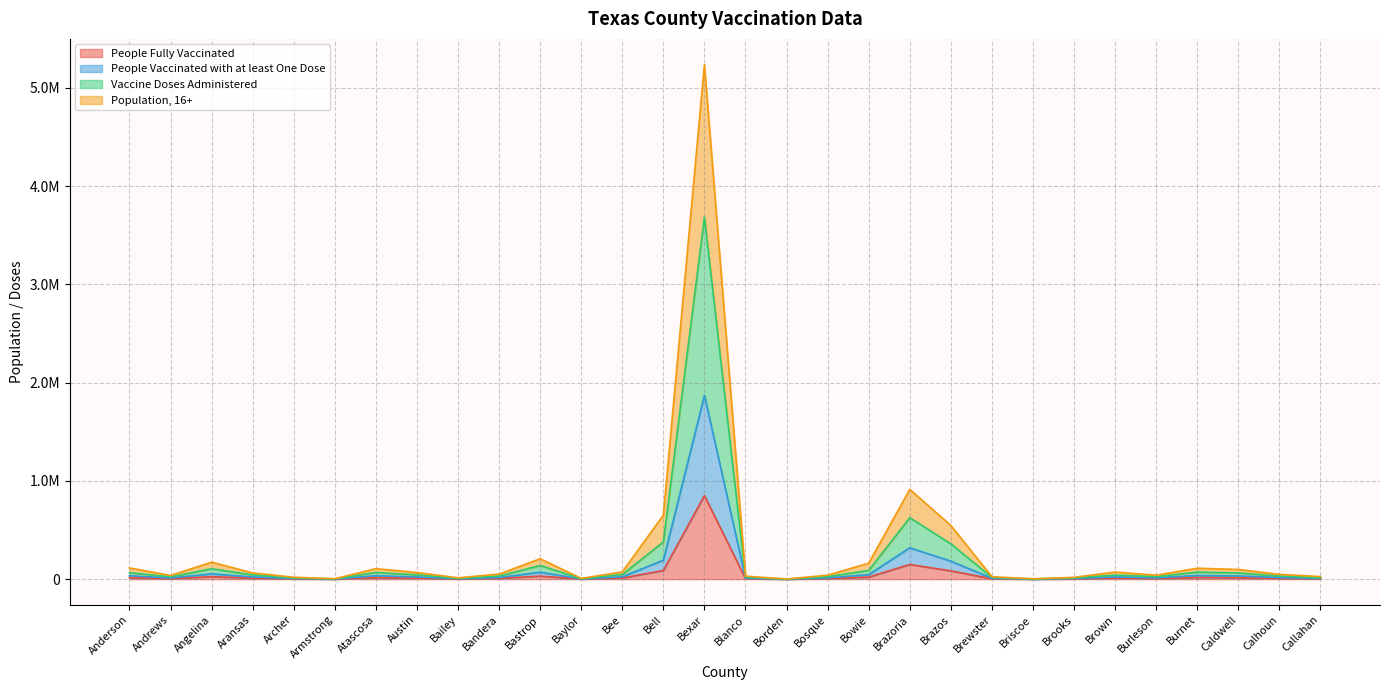

At which category does People Fully Vaccinated reach its first local peak?

Angelina